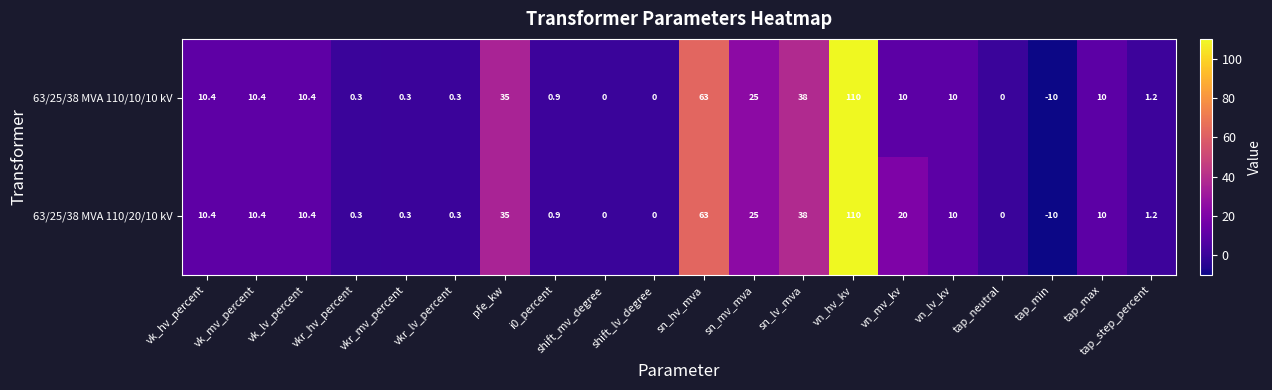

Between vn_hv_kv and vn_mv_kv, which series saw the biggest shift?

63/25/38 MVA 110/10/10 kV